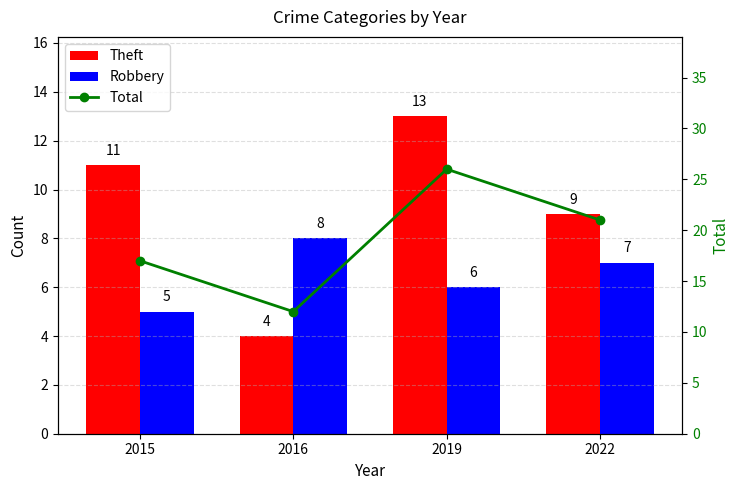

Which series has the widest spread of values?

Total